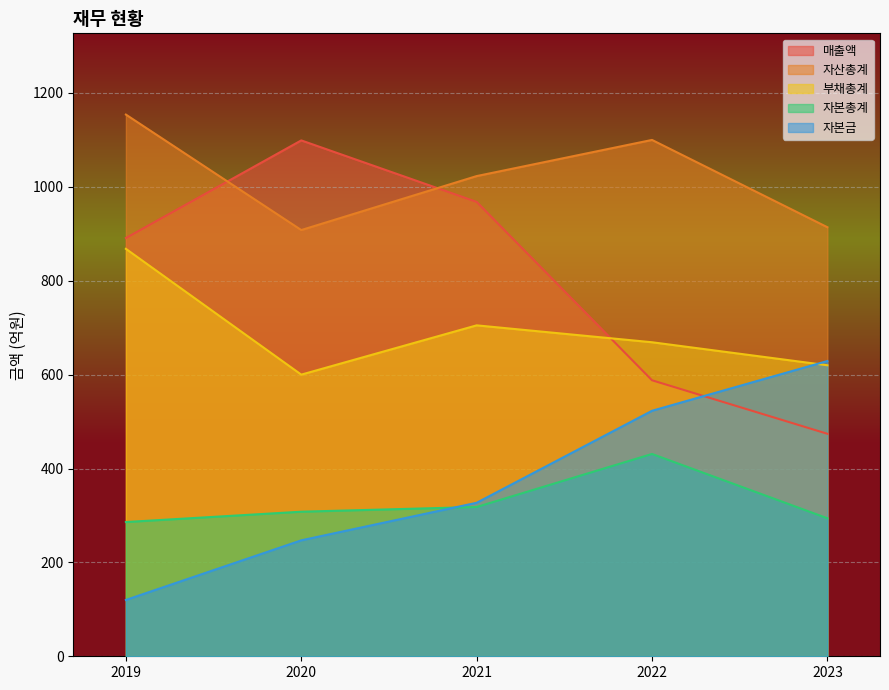

Is it true that 자본총계 equals 458 at 2019?

False